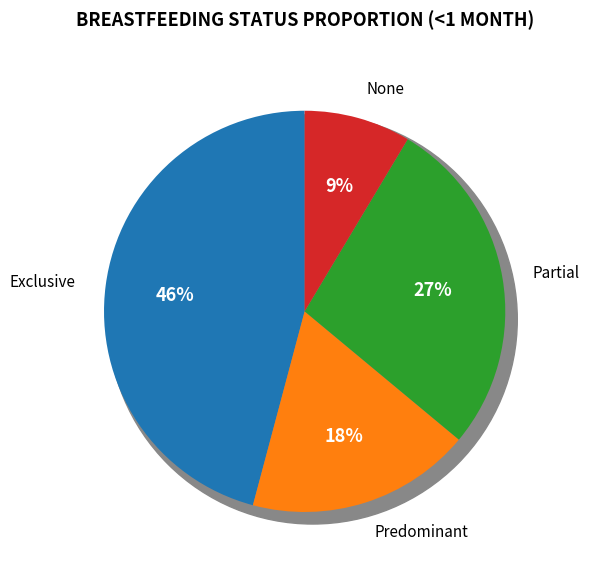

The Exclusive slice represents 54% of the pie. True or false?

False